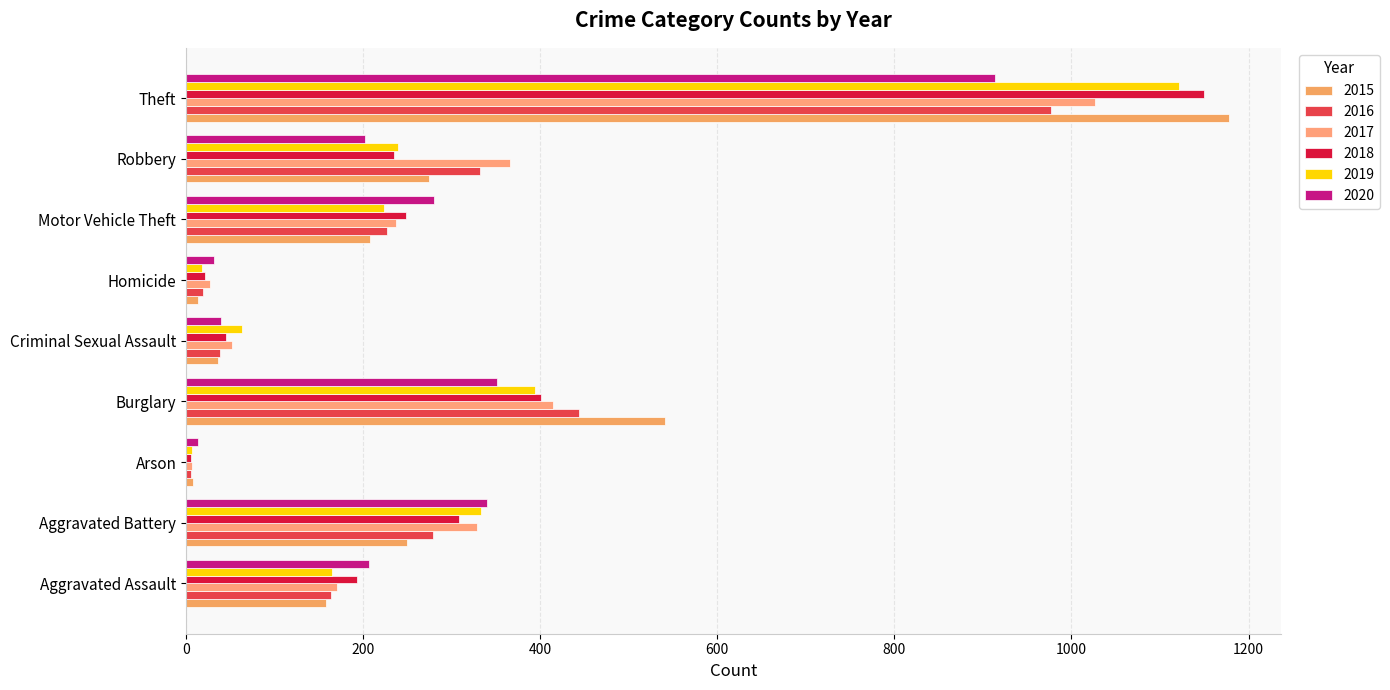

What is the difference between the maximum and minimum values in the 2016 series?

971